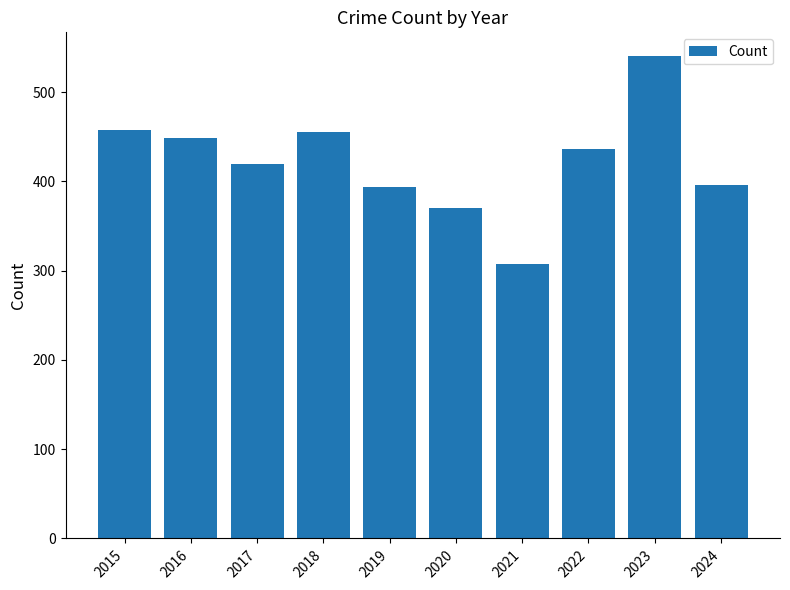

Between 2024 and 2018, which is larger?

2018